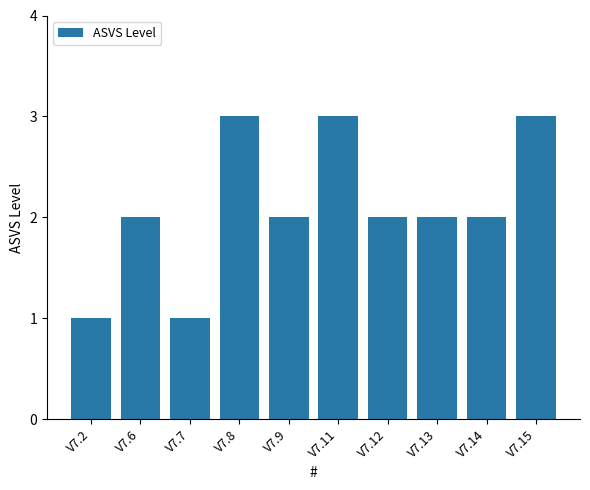

Approximately how many times larger is the value at V7.15 compared to V7.7?

3.0